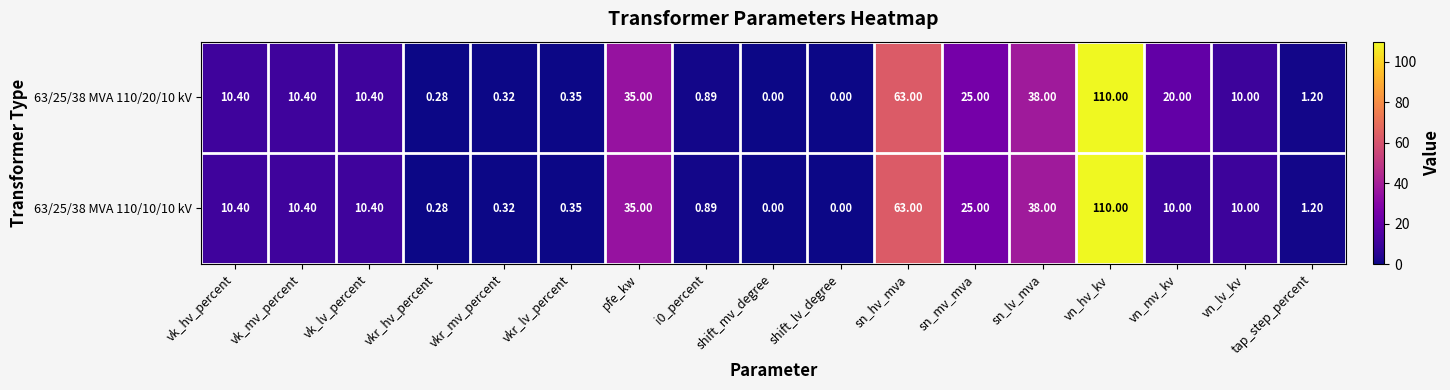

At which category is the sum across all series the highest?

vn_hv_kv